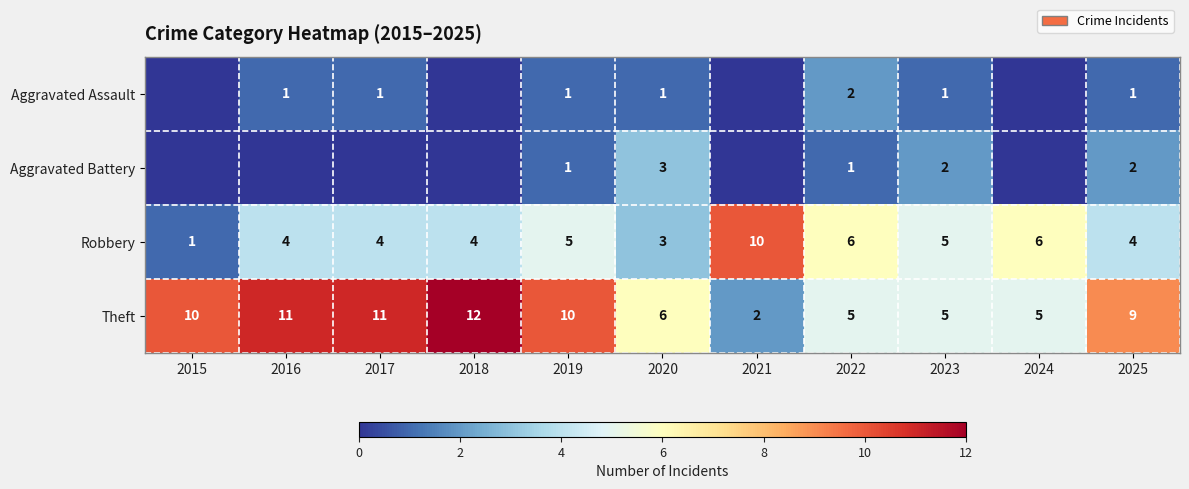

How many values in the Robbery series are below 4?

2